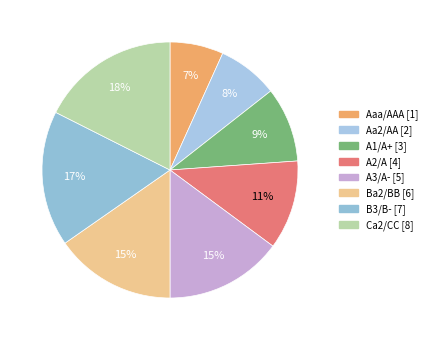

What percentage is NOT represented by Aa2/AA?

92.3%